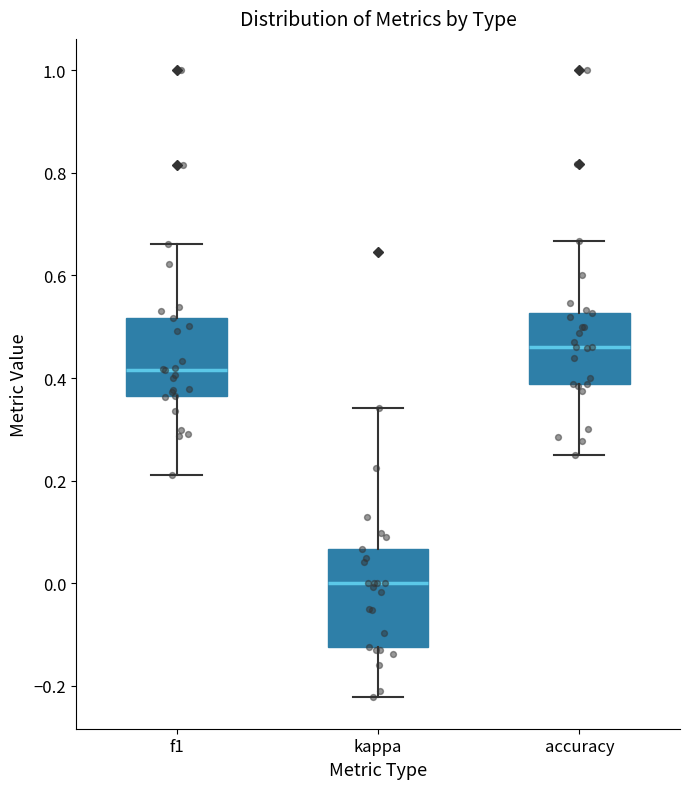

Reading left to right, transcribe this box plot: for each box, give where its median line is, the range the box spans, and where its two whiskers end, as read against the y-axis. The values are not printed on the chart, so give them approximately, as read against the axis.

f1: median 0.42, box 0.36 to 0.52, whiskers 0.22 to 0.66
kappa: median 0.00, box -0.12 to 0.06, whiskers -0.22 to 0.34
accuracy: median 0.46, box 0.38 to 0.52, whiskers 0.26 to 0.66